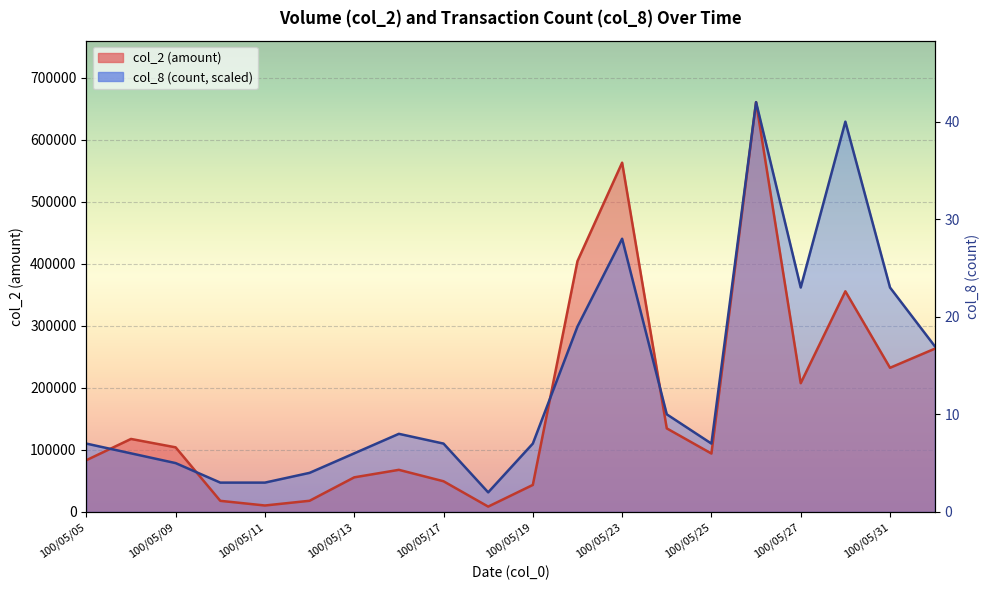

What is the total value across all series at 100/05/23?

1002940.0